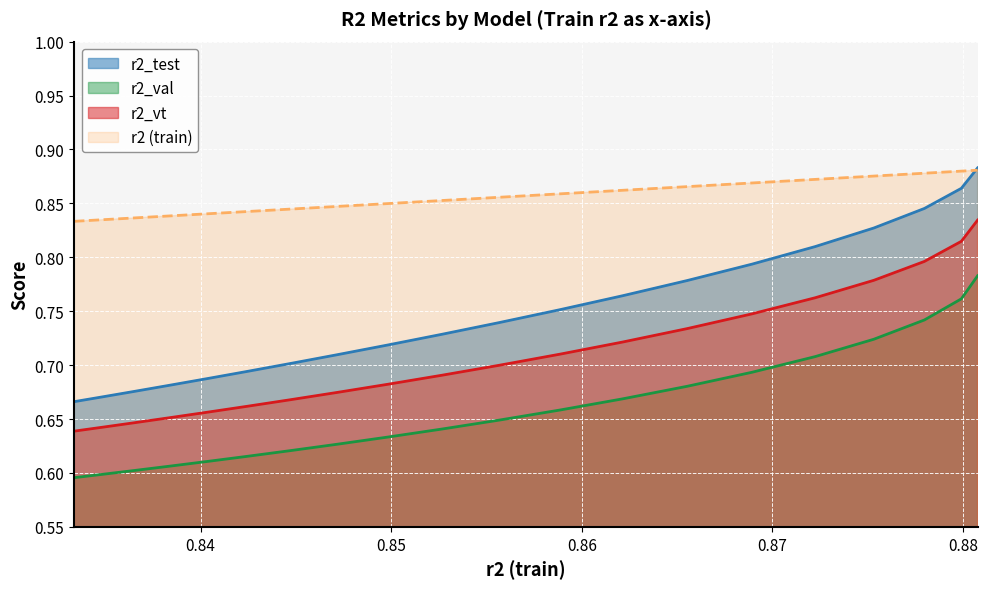

Reading right to left, extract all data points from this chart.

r2_test: 0.9	0.9	0.8	0.8	0.8	0.8	0.8	0.8	0.8	0.7	0.7	0.7	0.7	0.7	0.7	0.7	0.7	0.7	0.7	0.7
r2_val: 0.8	0.8	0.7	0.7	0.7	0.7	0.7	0.7	0.7	0.6	0.6	0.6	0.6	0.6	0.6	0.6	0.6	0.6	0.6	0.6
r2_vt: 0.8	0.8	0.8	0.8	0.8	0.7	0.7	0.7	0.7	0.7	0.7	0.7	0.7	0.7	0.7	0.7	0.7	0.6	0.6	0.6